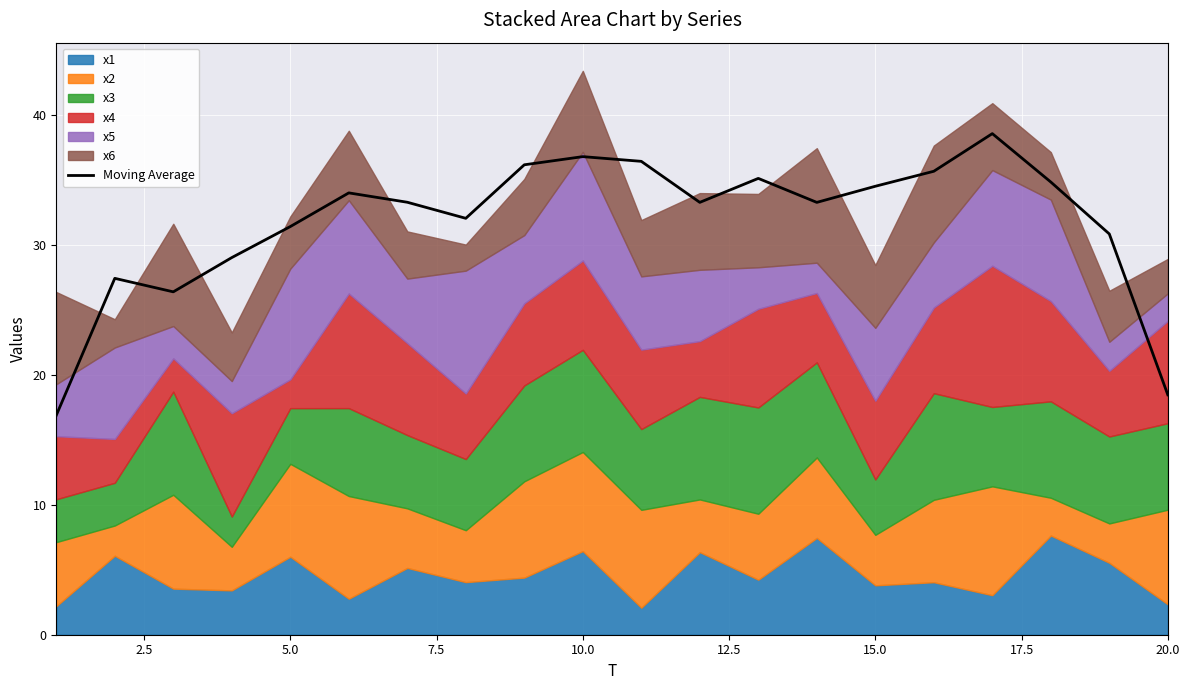

Where is the data nearest to the value 27?

2.5